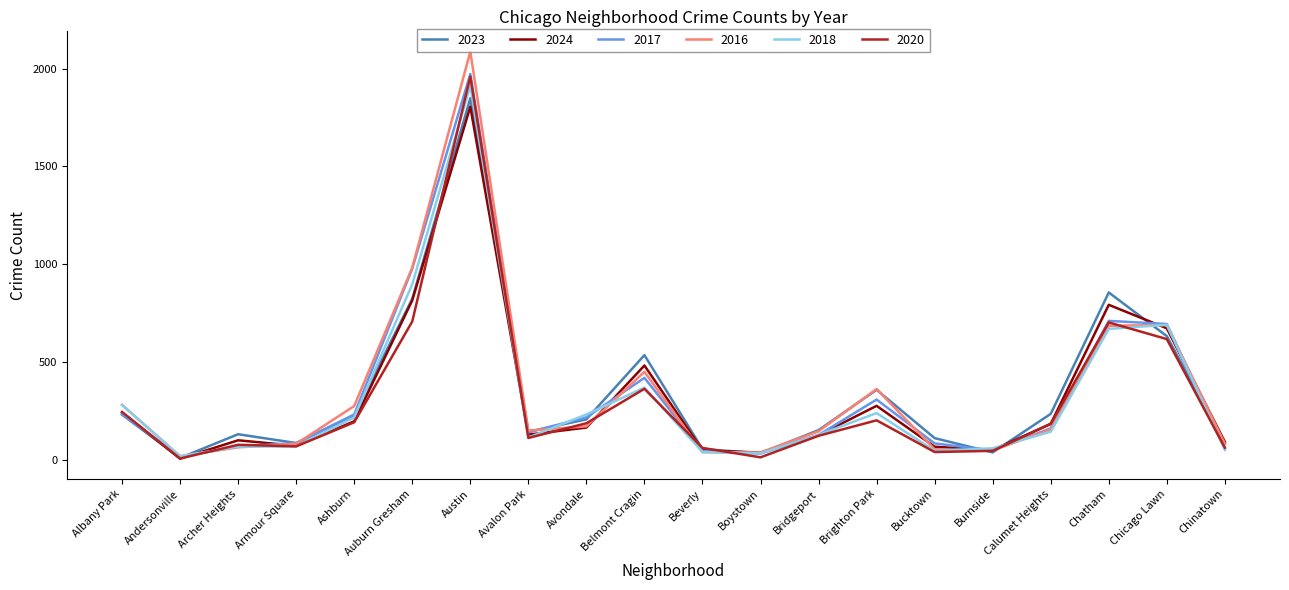

What is the maximum value shown in the chart?

2086